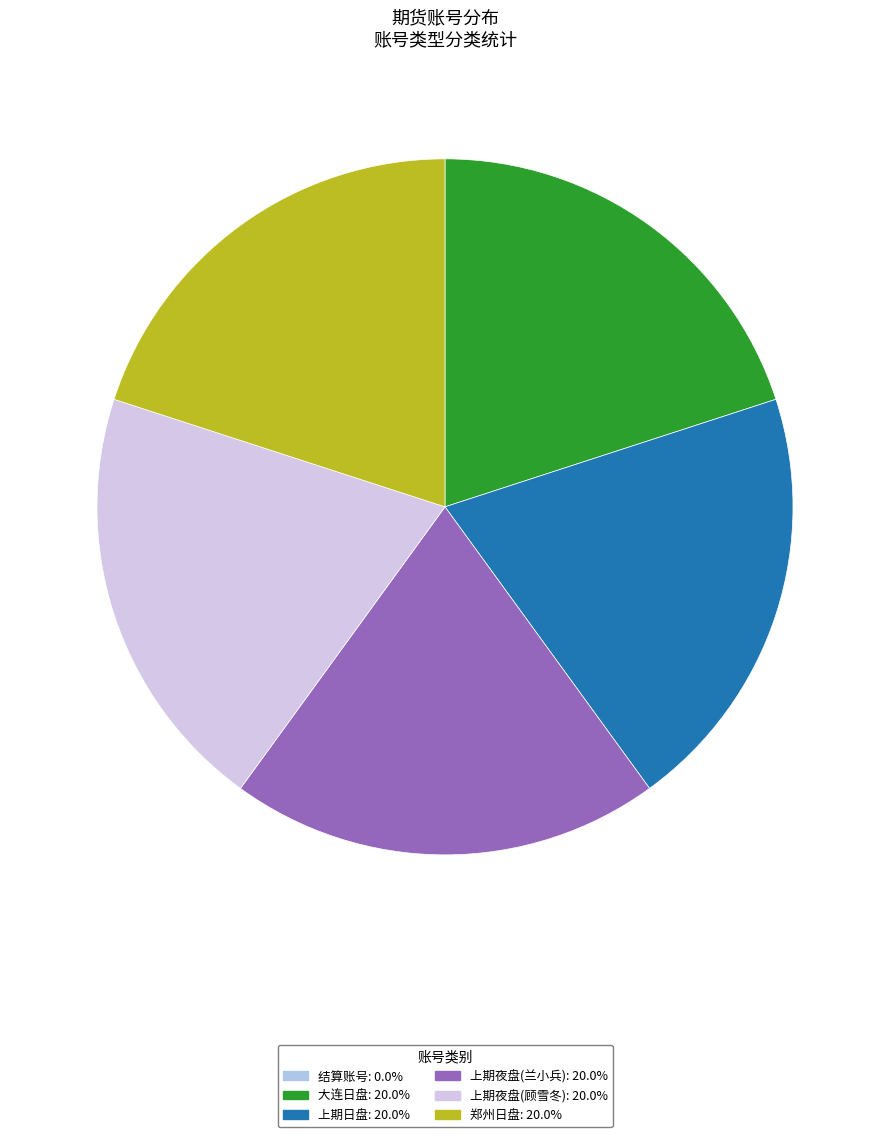

Is there any slice that represents more than half of the pie?

No